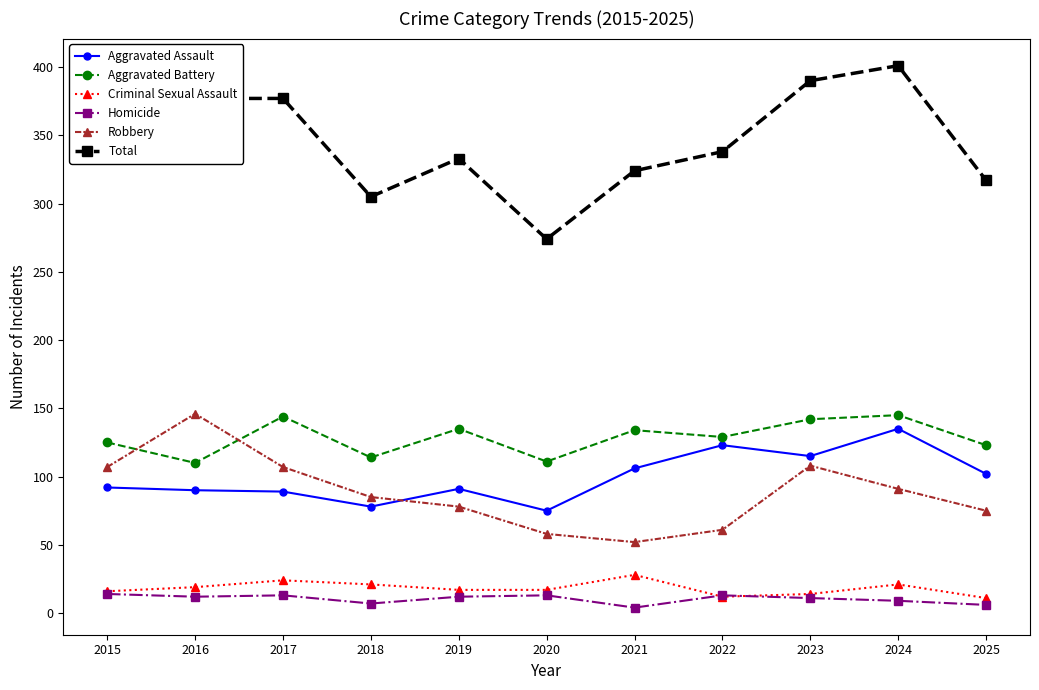

Which series has the largest total across all categories?

Total